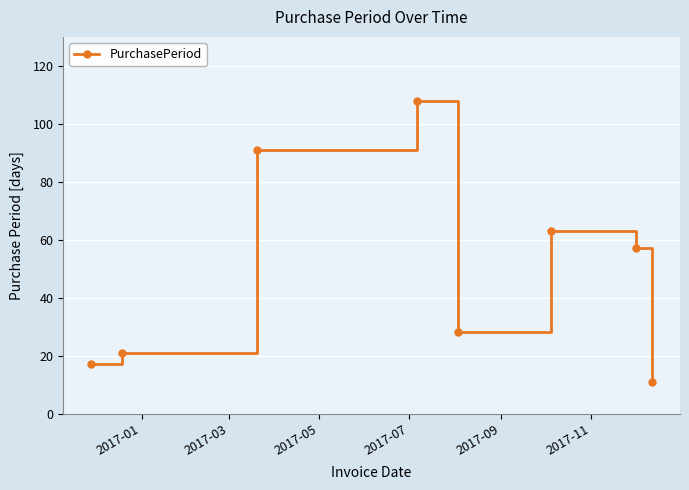

What is the value of the 2nd point from the left?

21